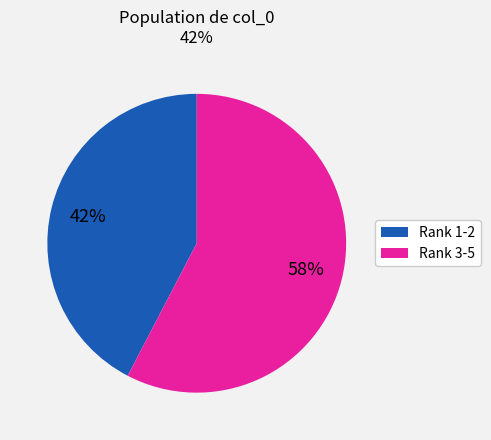

Is it true that Rank 1-2 is 42% of the pie?

True